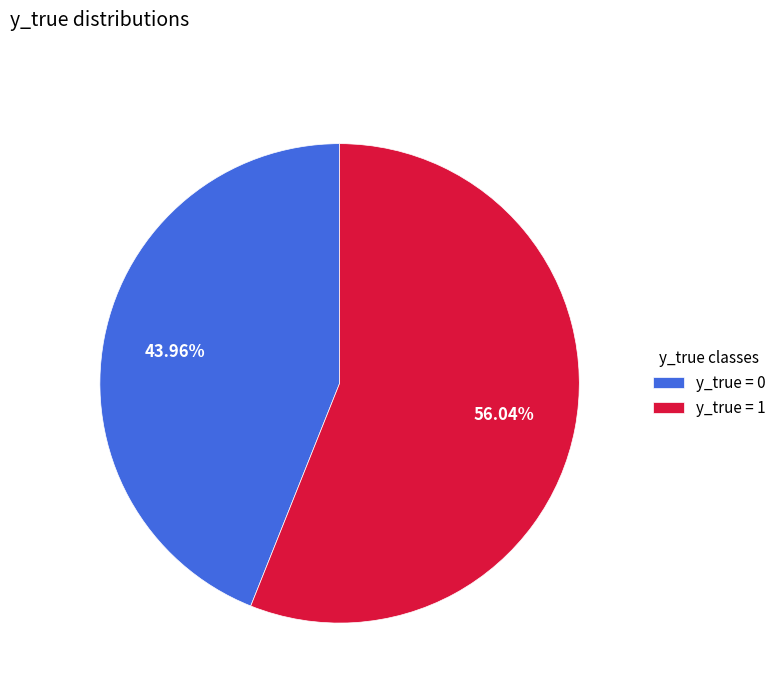

Is the sum of y_true = 0 and y_true = 1 greater than half?

Yes